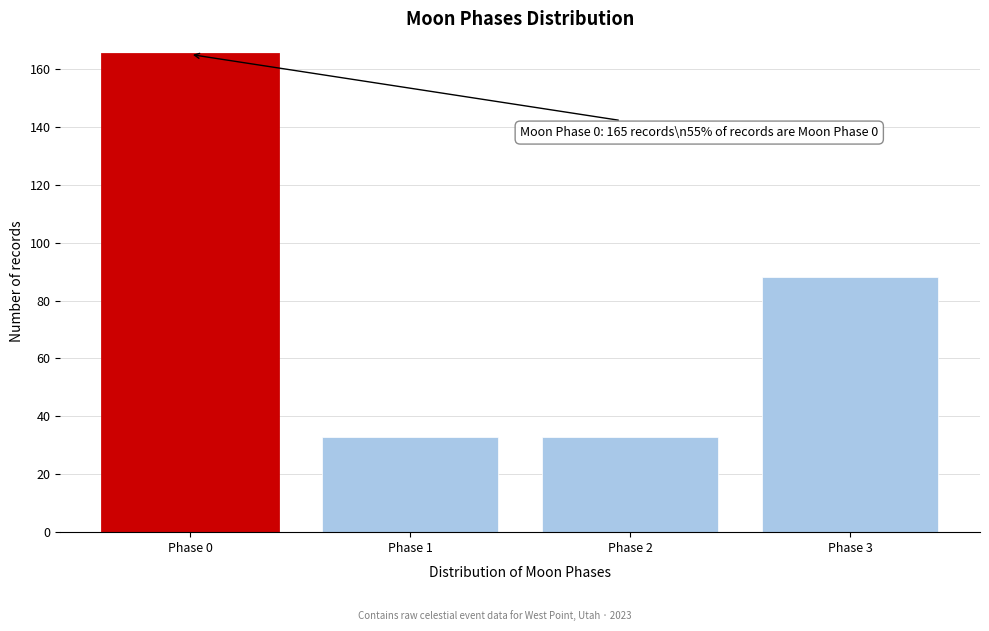

Reading left to right, what are all the values shown in this chart?

165	33	33	88